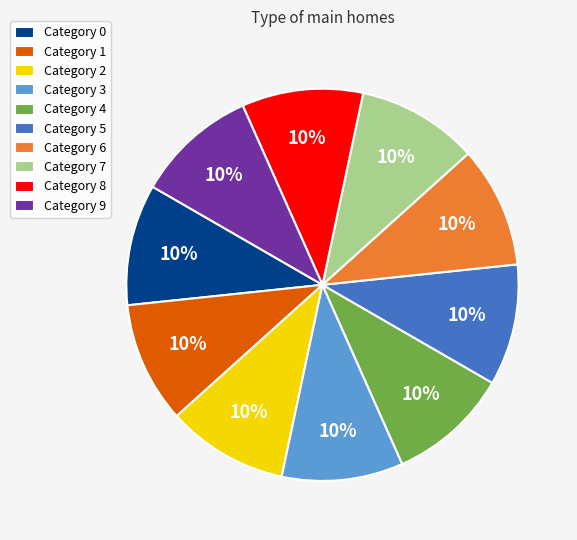

Count the number of slices in the pie.

10